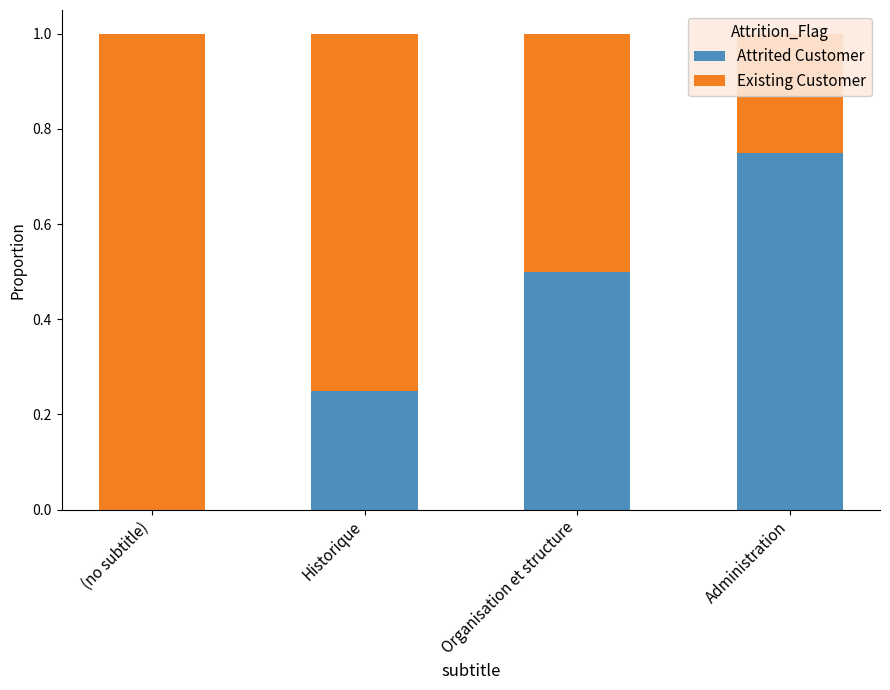

At which label is Existing Customer closest to 0?

Administration